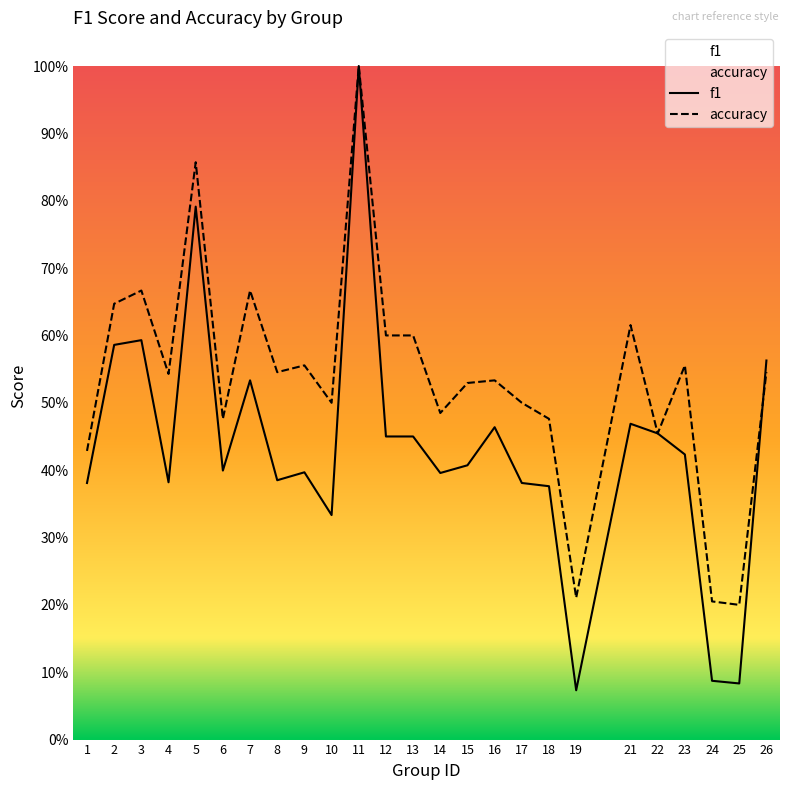

In f1, how many points are lower than both neighbors (excluding endpoints)?

7